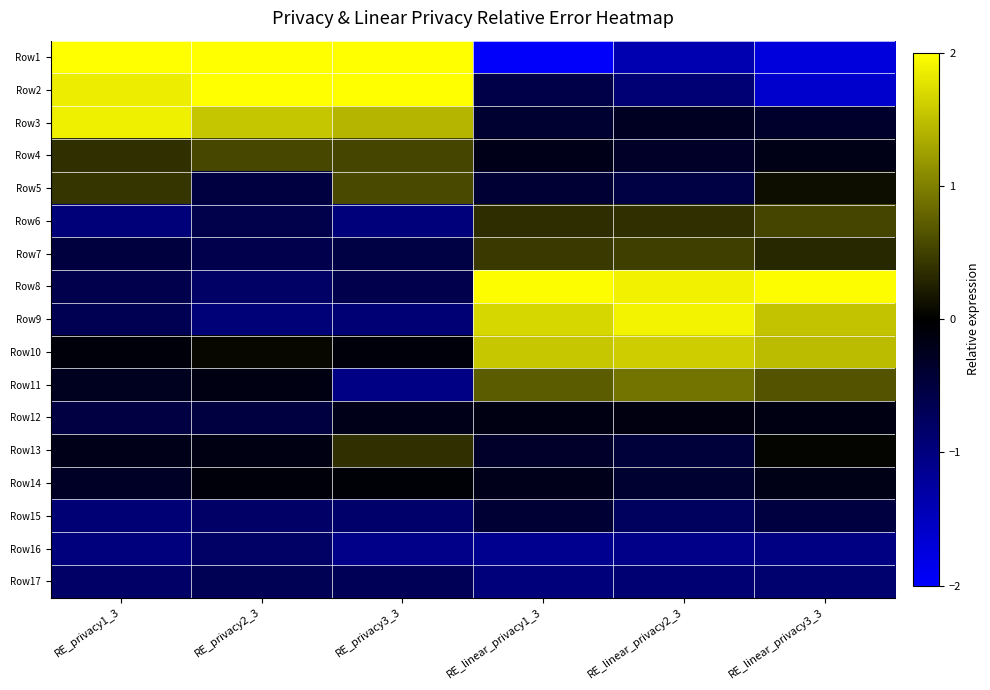

Reading left to right, transcribe all the data shown in this chart.

Row1: RE_privacy1_3=2.2	RE_privacy2_3=2.3	RE_privacy3_3=2.1	RE_linear_privacy1_3=-2.0	RE_linear_privacy2_3=-1.4	RE_linear_privacy3_3=-1.7
Row2: RE_privacy1_3=1.9	RE_privacy2_3=2.1	RE_privacy3_3=2.0	RE_linear_privacy1_3=-0.6	RE_linear_privacy2_3=-0.9	RE_linear_privacy3_3=-1.6
Row3: RE_privacy1_3=1.9	RE_privacy2_3=1.5	RE_privacy3_3=1.4	RE_linear_privacy1_3=-0.4	RE_linear_privacy2_3=-0.3	RE_linear_privacy3_3=-0.4
Row4: RE_privacy1_3=0.4	RE_privacy2_3=0.6	RE_privacy3_3=0.5	RE_linear_privacy1_3=-0.2	RE_linear_privacy2_3=-0.3	RE_linear_privacy3_3=-0.2
Row5: RE_privacy1_3=0.4	RE_privacy2_3=-0.5	RE_privacy3_3=0.6	RE_linear_privacy1_3=-0.4	RE_linear_privacy2_3=-0.5	RE_linear_privacy3_3=0.1
Row6: RE_privacy1_3=-0.9	RE_privacy2_3=-0.6	RE_privacy3_3=-1.0	RE_linear_privacy1_3=0.4	RE_linear_privacy2_3=0.4	RE_linear_privacy3_3=0.5
Row7: RE_privacy1_3=-0.5	RE_privacy2_3=-0.6	RE_privacy3_3=-0.5	RE_linear_privacy1_3=0.5	RE_linear_privacy2_3=0.5	RE_linear_privacy3_3=0.3
Row8: RE_privacy1_3=-0.6	RE_privacy2_3=-0.8	RE_privacy3_3=-0.6	RE_linear_privacy1_3=2.0	RE_linear_privacy2_3=1.9	RE_linear_privacy3_3=2.0
Row9: RE_privacy1_3=-0.6	RE_privacy2_3=-0.9	RE_privacy3_3=-0.9	RE_linear_privacy1_3=1.7	RE_linear_privacy2_3=1.9	RE_linear_privacy3_3=1.5
Row10: RE_privacy1_3=-0.1	RE_privacy2_3=0.1	RE_privacy3_3=-0.1	RE_linear_privacy1_3=1.6	RE_linear_privacy2_3=1.6	RE_linear_privacy3_3=1.5
Row11: RE_privacy1_3=-0.2	RE_privacy2_3=-0.2	RE_privacy3_3=-1.0	RE_linear_privacy1_3=0.7	RE_linear_privacy2_3=0.9	RE_linear_privacy3_3=0.7
Row12: RE_privacy1_3=-0.5	RE_privacy2_3=-0.5	RE_privacy3_3=-0.2	RE_linear_privacy1_3=-0.1	RE_linear_privacy2_3=-0.1	RE_linear_privacy3_3=-0.1
Row13: RE_privacy1_3=-0.2	RE_privacy2_3=-0.1	RE_privacy3_3=0.4	RE_linear_privacy1_3=-0.3	RE_linear_privacy2_3=-0.5	RE_linear_privacy3_3=0.0
Row14: RE_privacy1_3=-0.3	RE_privacy2_3=-0.1	RE_privacy3_3=-0.0	RE_linear_privacy1_3=-0.2	RE_linear_privacy2_3=-0.4	RE_linear_privacy3_3=-0.2
Row15: RE_privacy1_3=-0.9	RE_privacy2_3=-0.8	RE_privacy3_3=-0.8	RE_linear_privacy1_3=-0.4	RE_linear_privacy2_3=-0.7	RE_linear_privacy3_3=-0.5
Row16: RE_privacy1_3=-1.0	RE_privacy2_3=-0.8	RE_privacy3_3=-1.1	RE_linear_privacy1_3=-1.1	RE_linear_privacy2_3=-1.1	RE_linear_privacy3_3=-1.0
Row17: RE_privacy1_3=-0.8	RE_privacy2_3=-0.7	RE_privacy3_3=-0.7	RE_linear_privacy1_3=-1.0	RE_linear_privacy2_3=-0.9	RE_linear_privacy3_3=-0.9